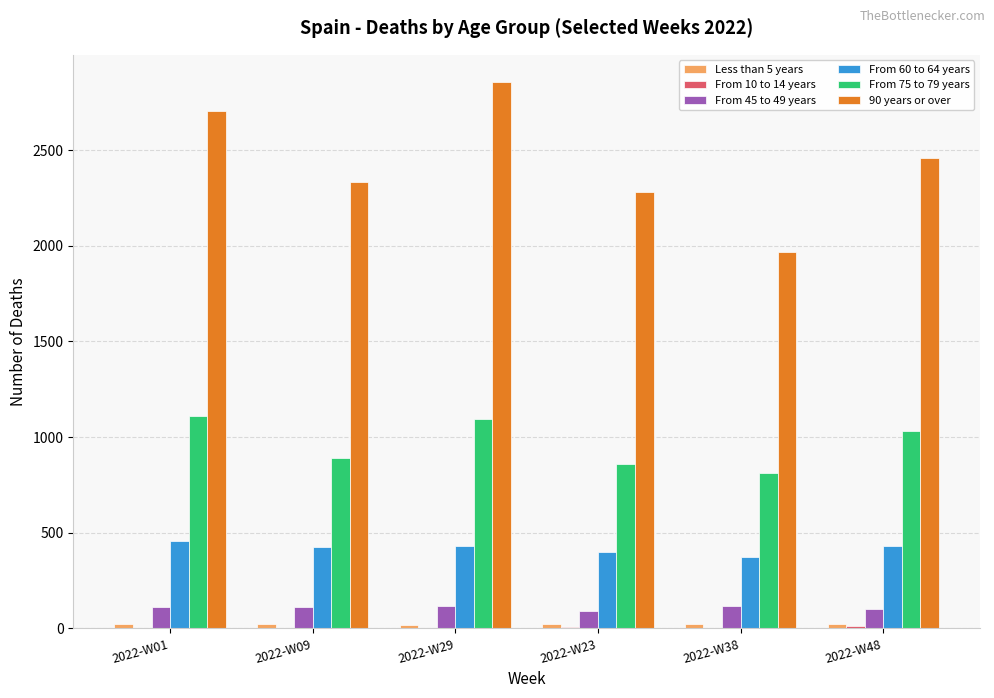

Which series has the largest total across all categories?

90 years or over